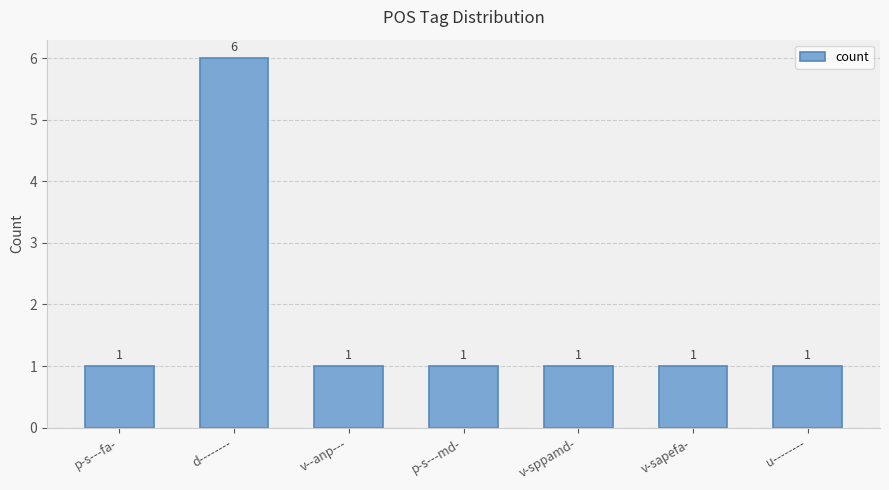

What is the minimum value shown in the chart?

1